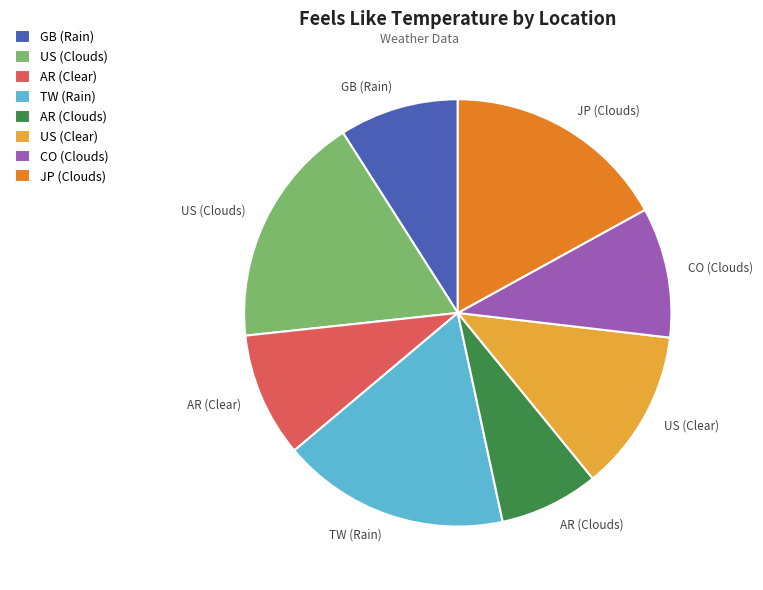

Approximately how many times larger is the value at AR (Clouds) compared to US (Clear)?

0.6